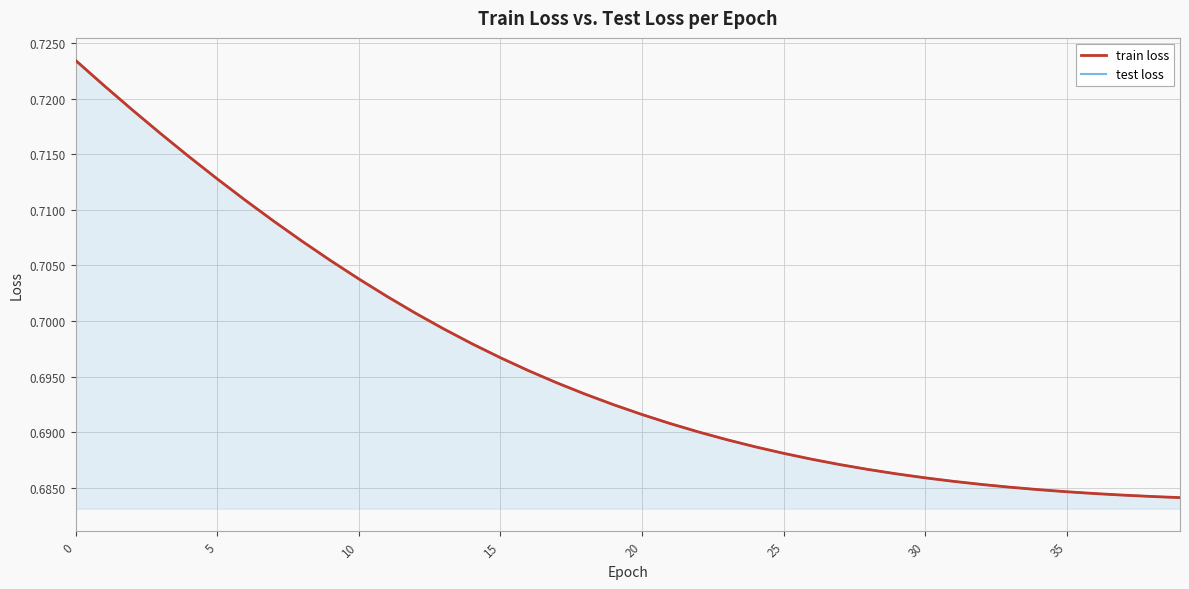

Is it true that train loss equals 0.7 at 8?

True